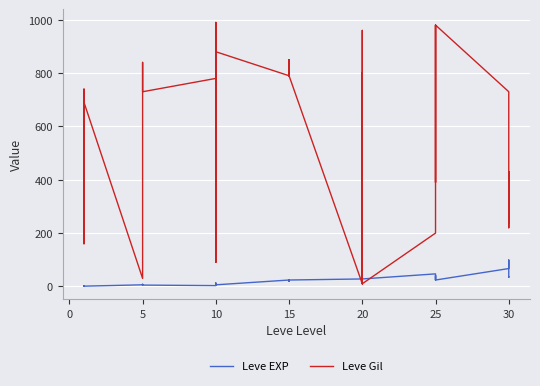

What is the value of the Leve EXP point at the 13th from the left?

3